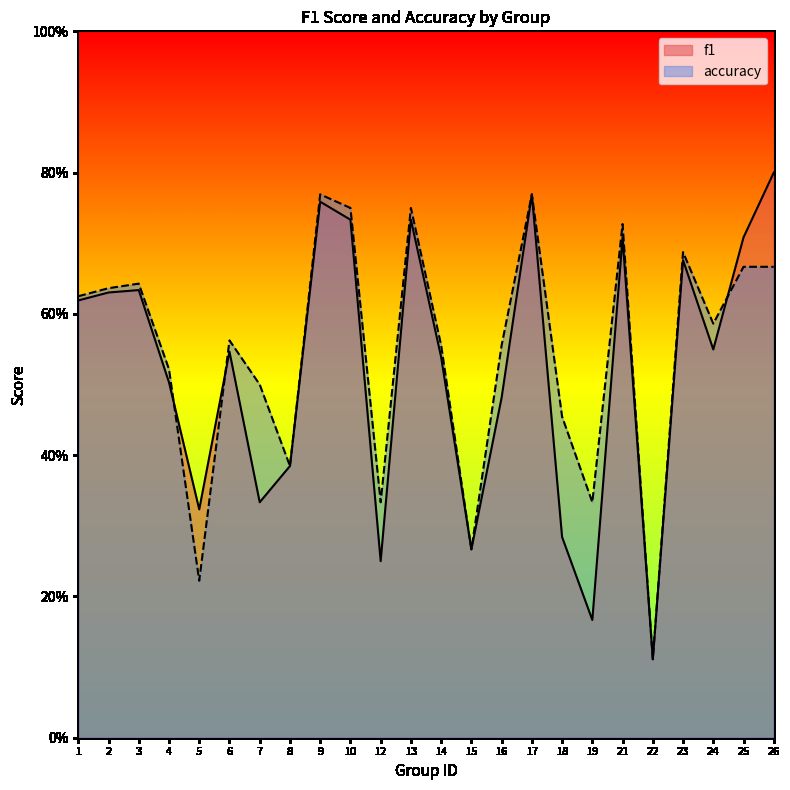

What is the smallest value displayed?

0.1